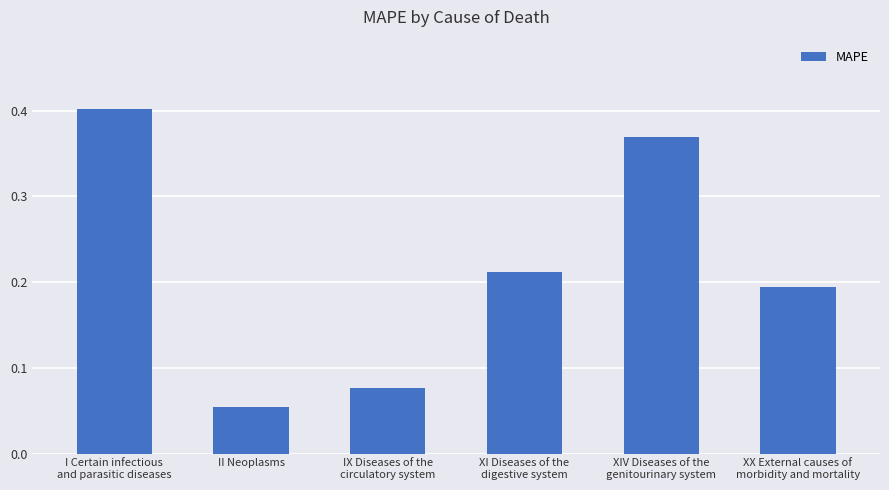

Which has a higher value, XI Diseases of the
digestive system or IX Diseases of the
circulatory system?

XI Diseases of the
digestive system